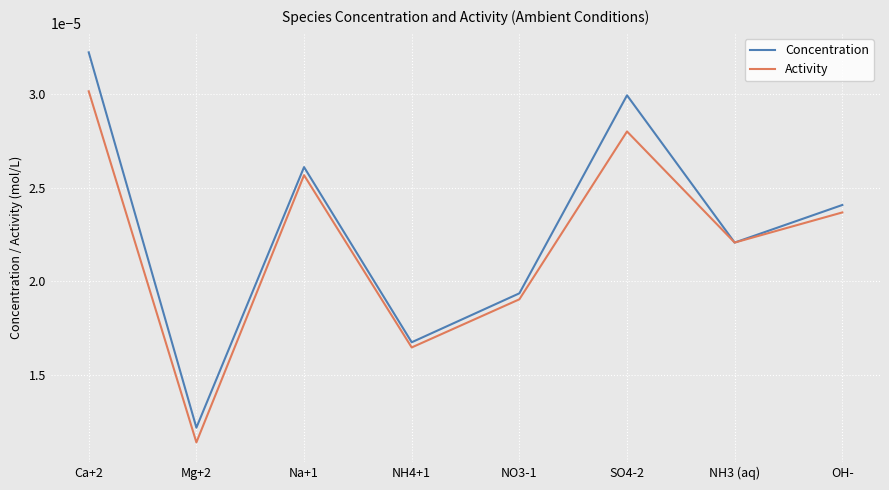

What position from the left is Ca+2?

1